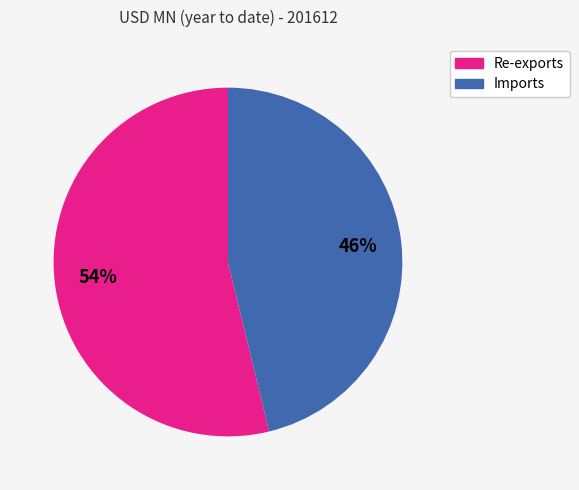

True or false: Re-exports accounts for 54% of the total.

True